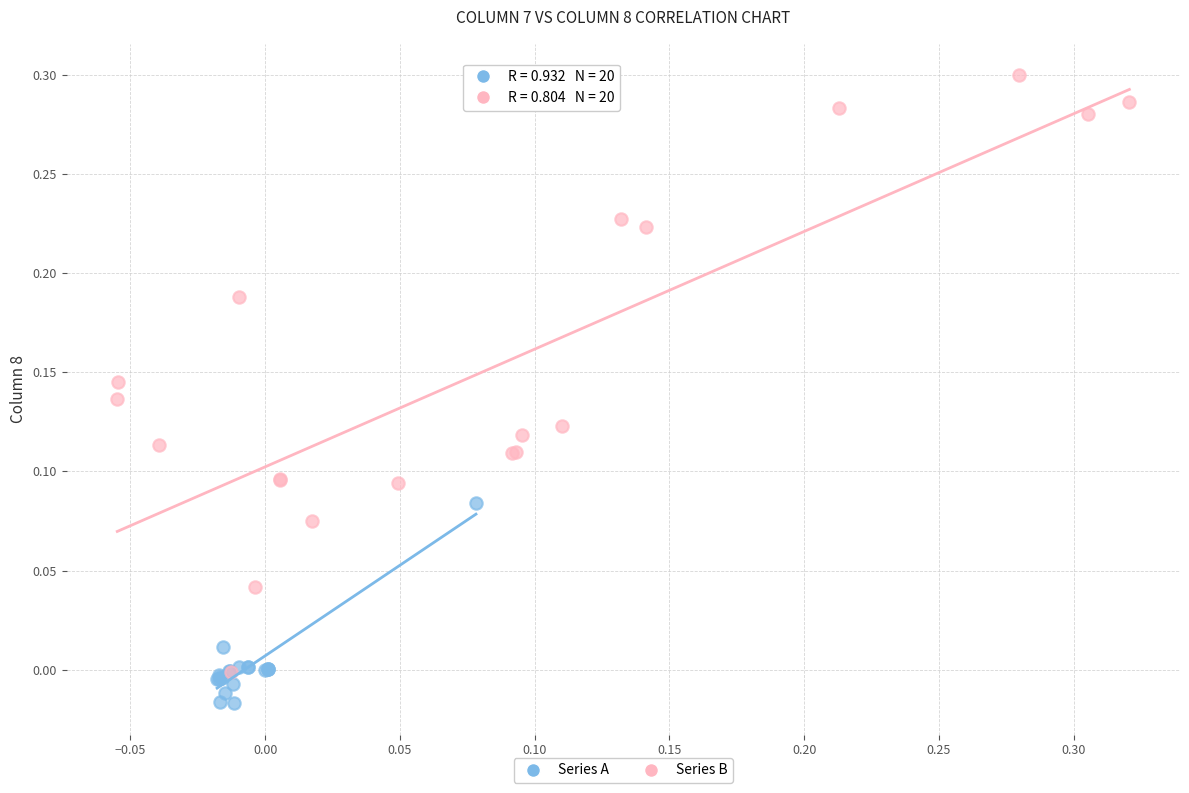

What are all the series names shown in the legend?

Series A, Series B